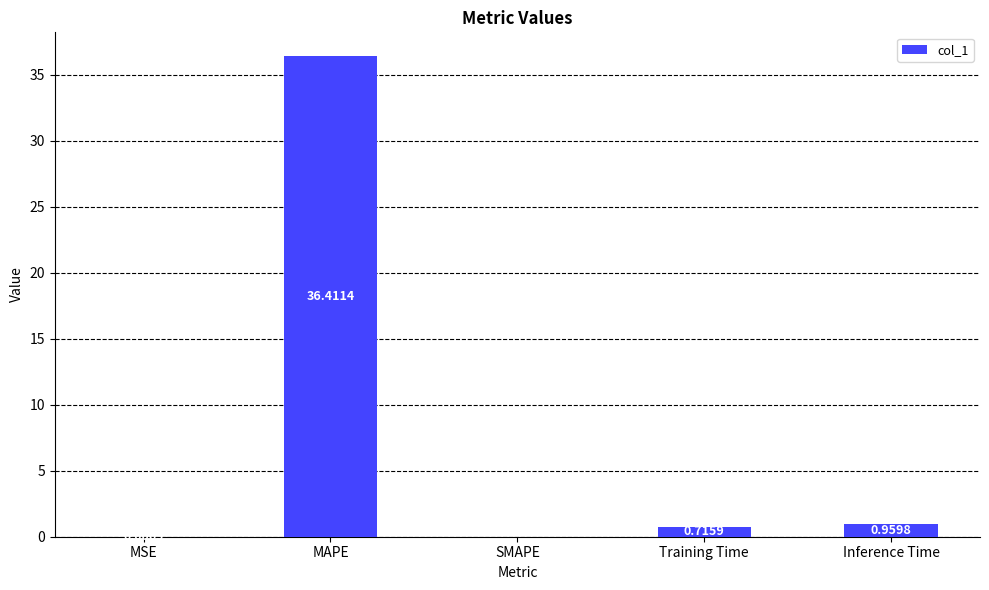

What is the sum of all values?

38.1